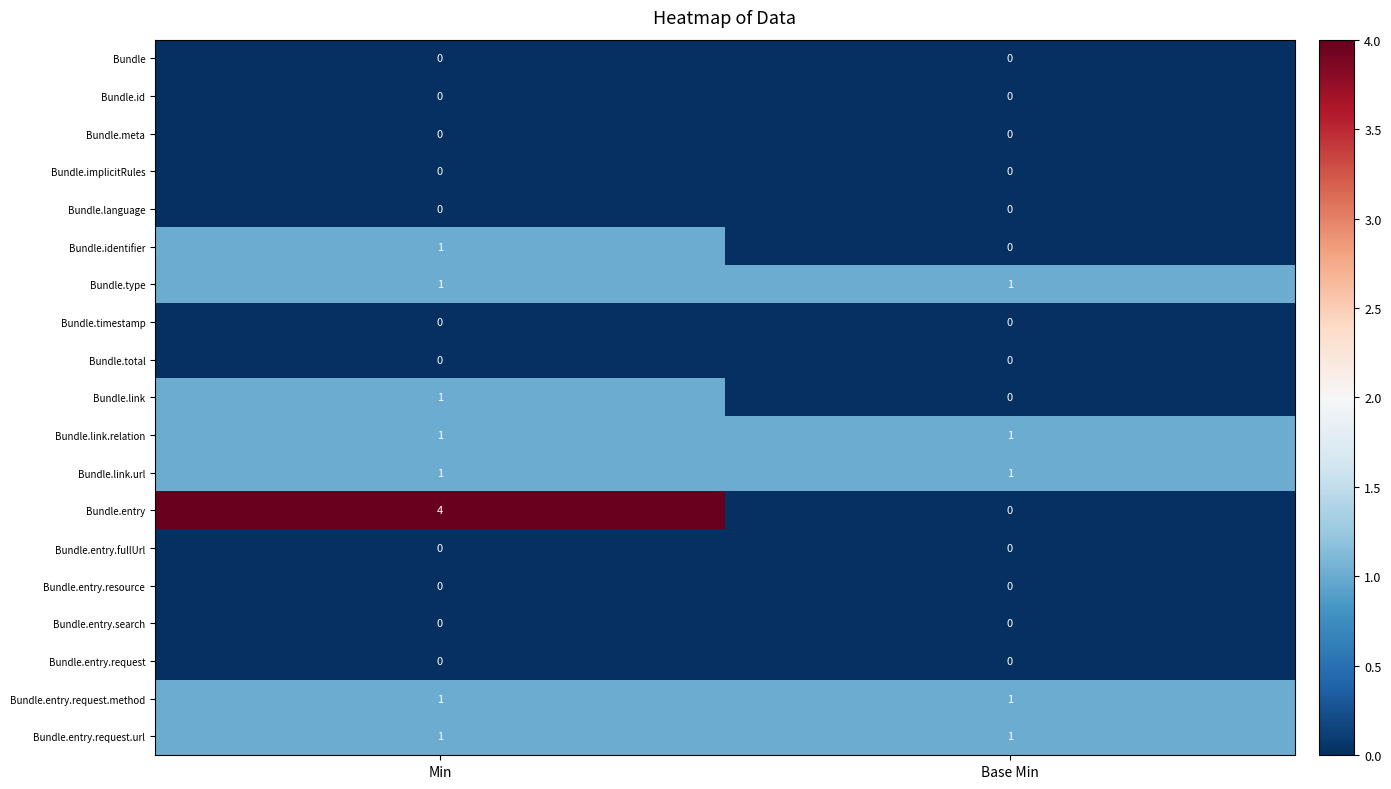

Which category has the lowest value in the Bundle.identifier series?

Base Min